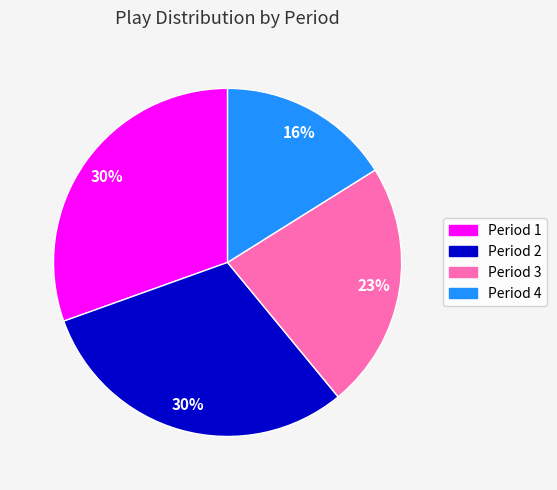

Is there a majority slice in this chart?

No